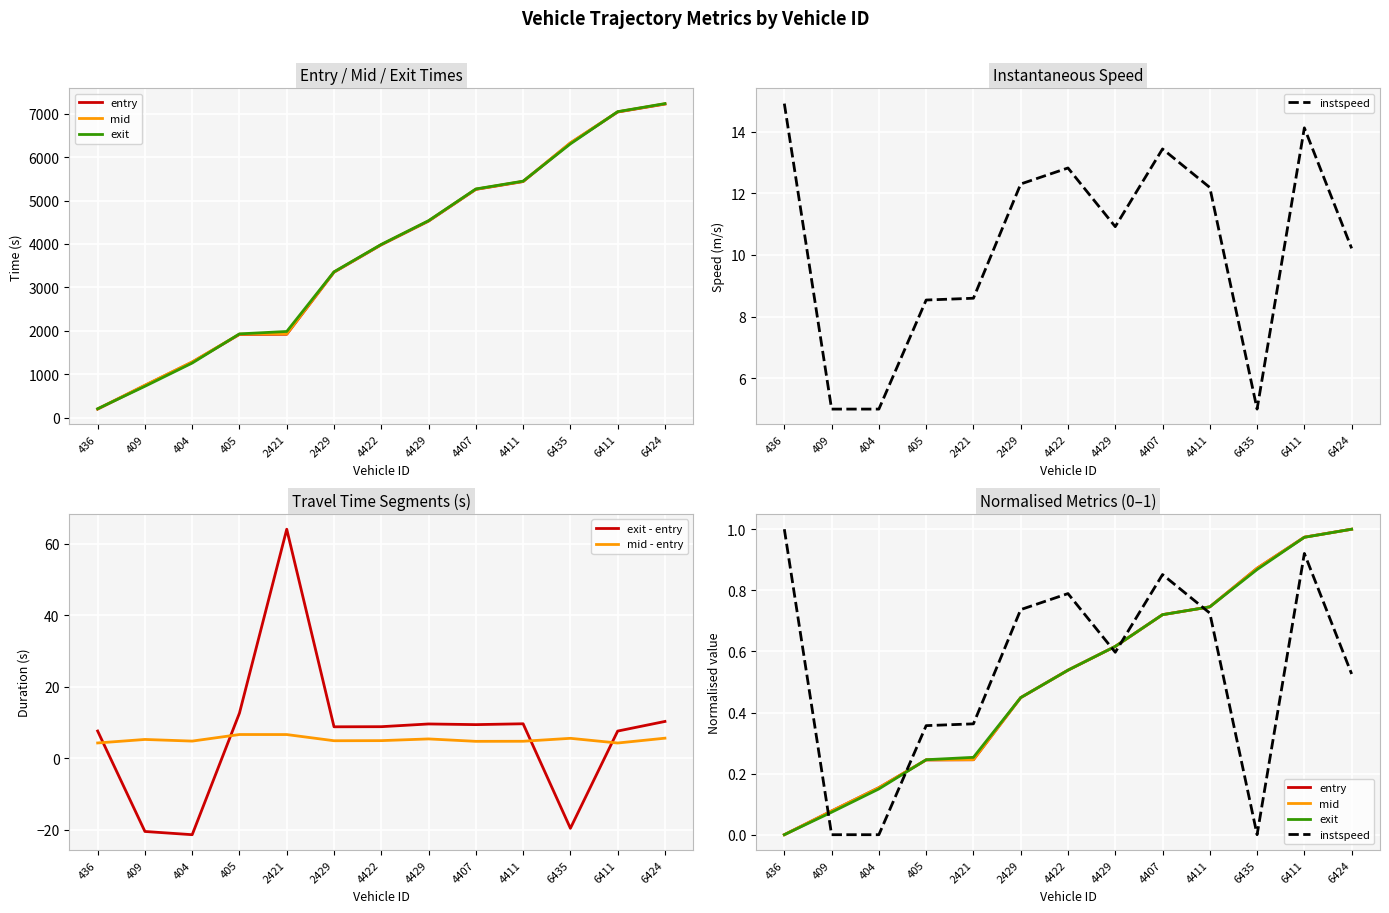

What is the value of the entry point at the 7th from the left?

0.5